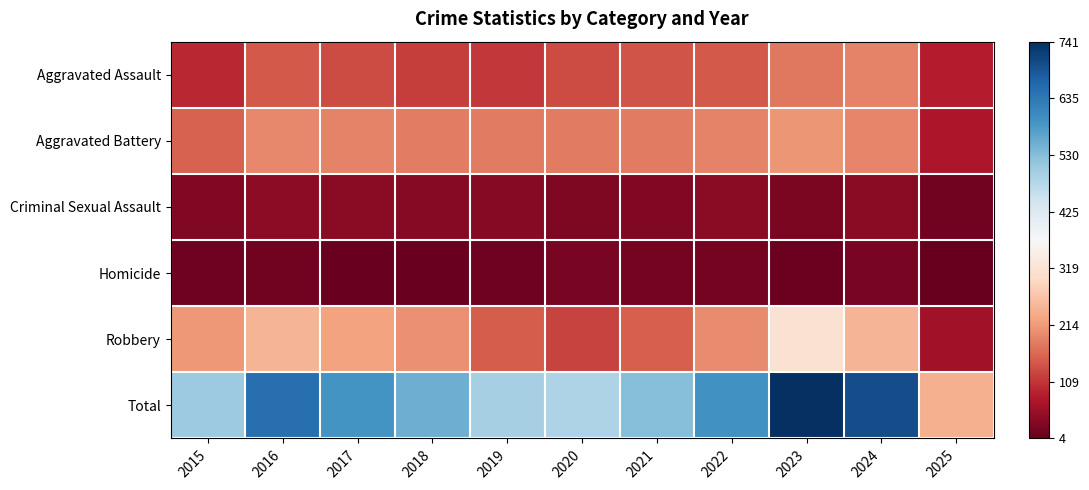

What is the spread (max minus min) of values at 2021?

508